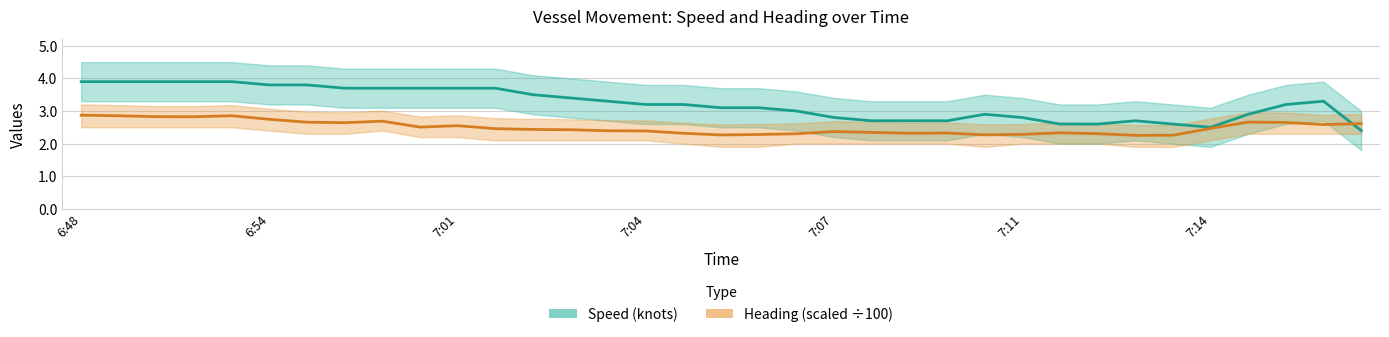

Reading left to right, what are all the values shown in this chart?

Speed (knots): 3.9	3.9	3.9	3.9	3.9	3.8	3.8	3.7	3.7	3.7	3.7	3.7	3.5	3.4	3.3	3.2	3.2	3.1	3.1	3.0	2.8	2.7	2.7	2.7	2.9	2.8	2.6	2.6	2.7	2.6	2.5	2.9	3.2	3.3	2.4
Heading (scaled ÷100): 2.9	2.9	2.8	2.8	2.9	2.7	2.7	2.6	2.7	2.5	2.5	2.5	2.4	2.4	2.4	2.4	2.3	2.3	2.3	2.3	2.4	2.3	2.3	2.3	2.3	2.3	2.3	2.3	2.3	2.3	2.5	2.7	2.6	2.6	2.6